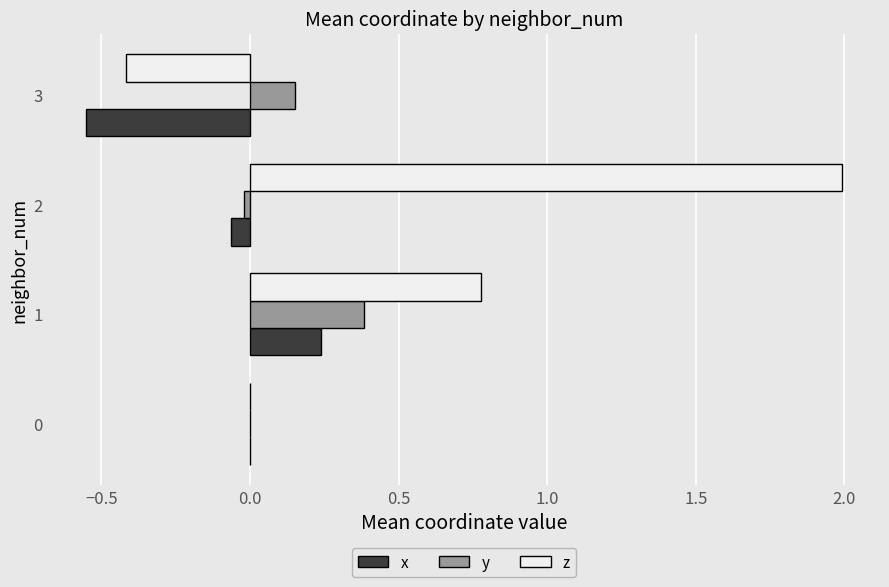

Is the value of z at 1 greater than the value of y at 0?

Yes